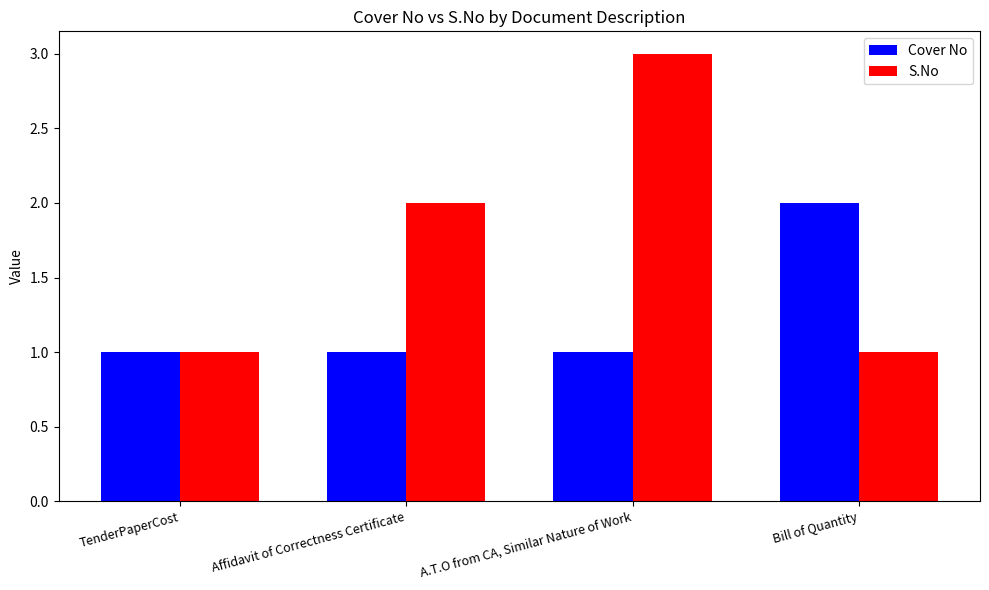

Reading left to right, list all the values displayed in this chart.

Cover No: TenderPaperCost=1	Affidavit of Correctness Certificate=1	A.T.O from CA, Similar Nature of Work=1	Bill of Quantity=2
S.No: TenderPaperCost=1	Affidavit of Correctness Certificate=2	A.T.O from CA, Similar Nature of Work=3	Bill of Quantity=1